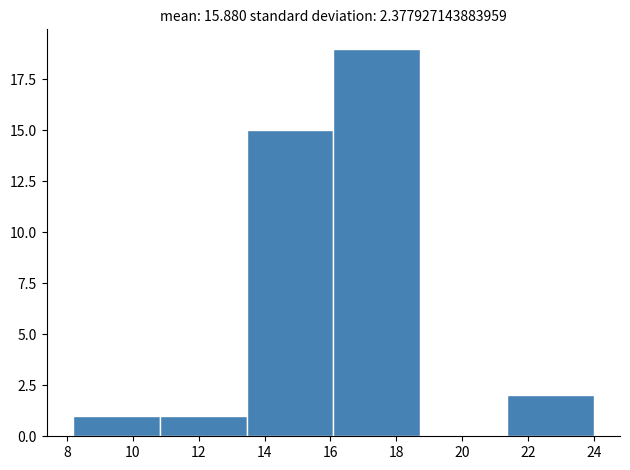

Reading left to right, list every bar in this chart as the range it spans on the x-axis followed by its height. Neither the bar edges nor the heights are printed on the chart, so give them approximately, as read against the axes.

8.2 to 10.8: 1
10.8 to 13.4: 1
13.4 to 16.0: 15
16.0 to 18.8: 19
18.8 to 21.4: 0
21.4 to 24.0: 2